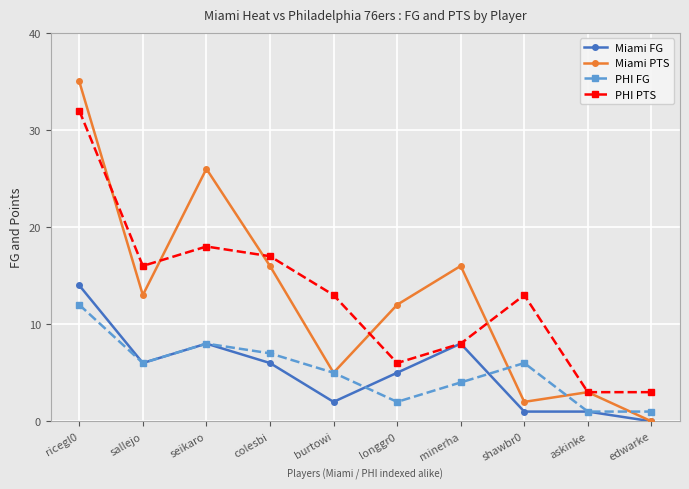

True or false: PHI FG and PHI PTS cross at least once.

False